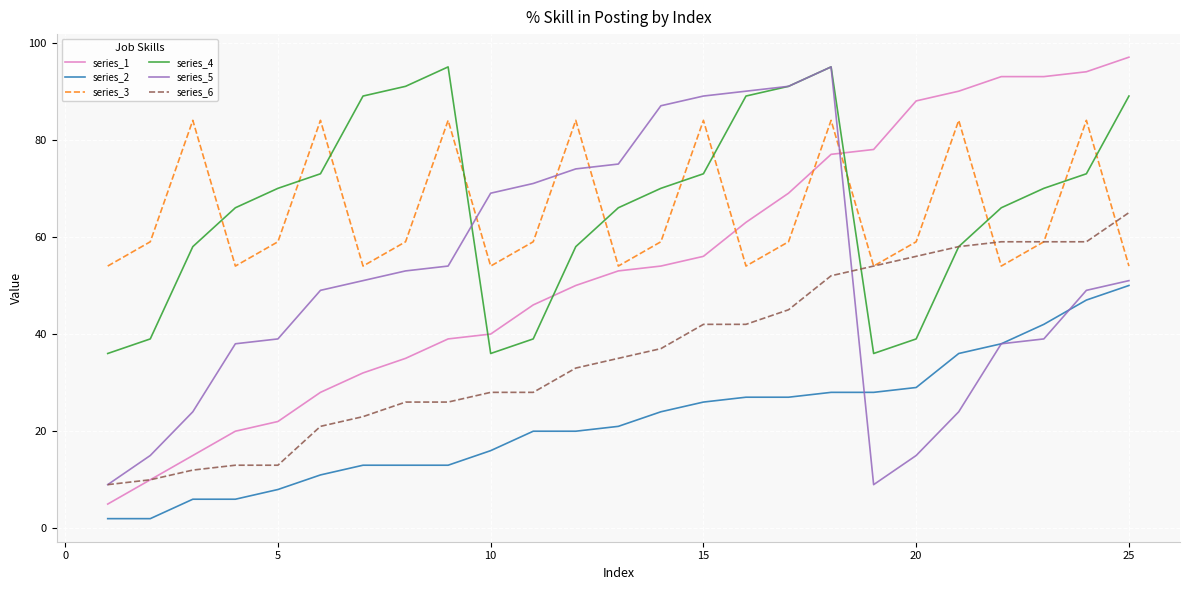

What is the greatest value displayed?

97